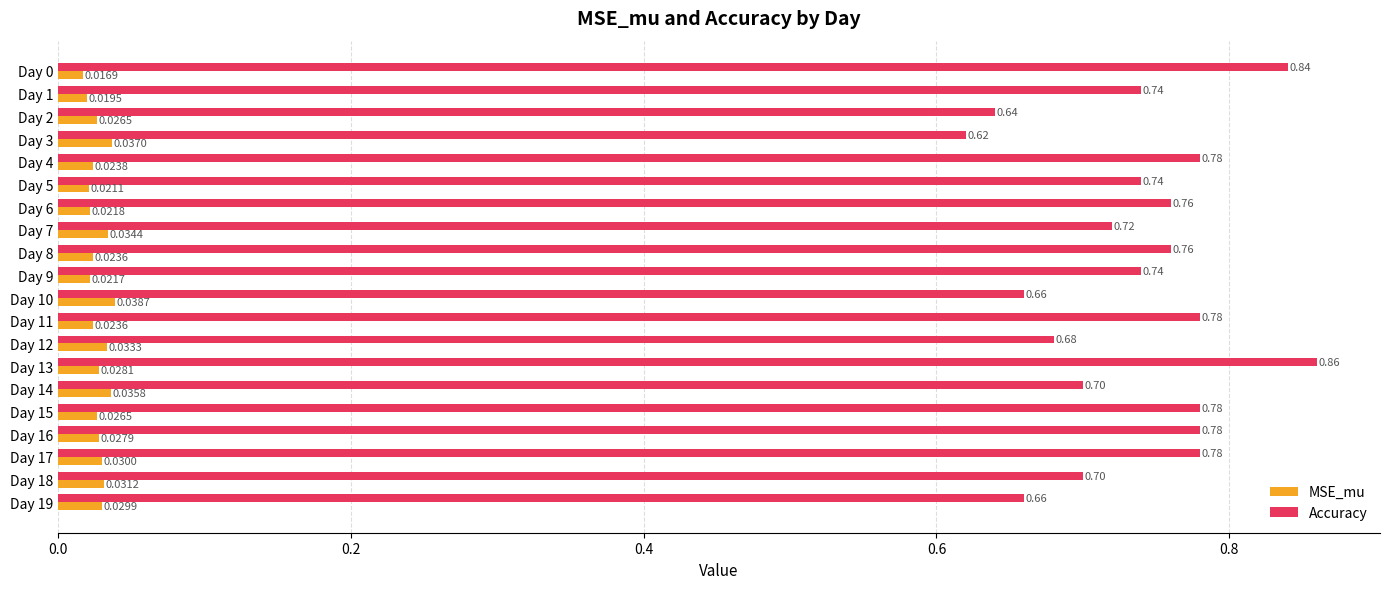

Rank the series by their average value, from highest to lowest.

Accuracy, MSE_mu